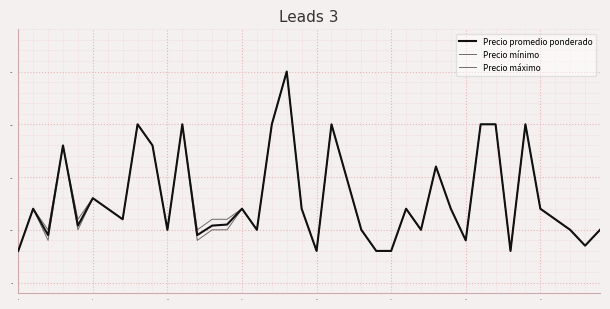

How many lines are shown in the chart?

3